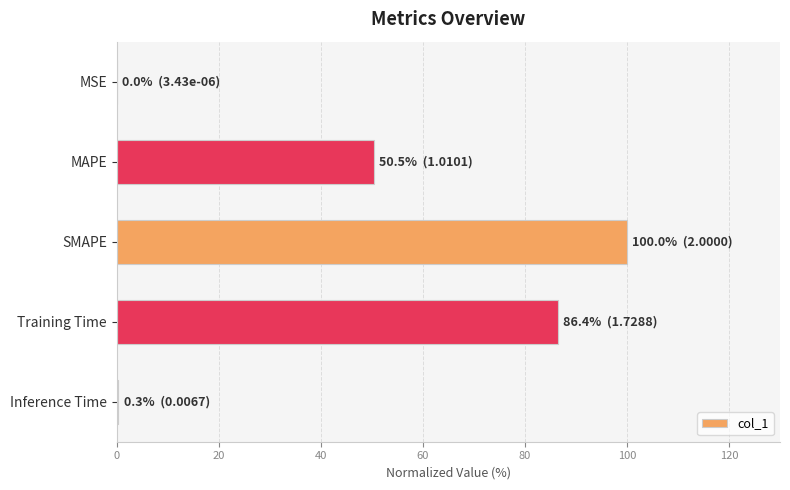

Read the value at SMAPE.

100.0